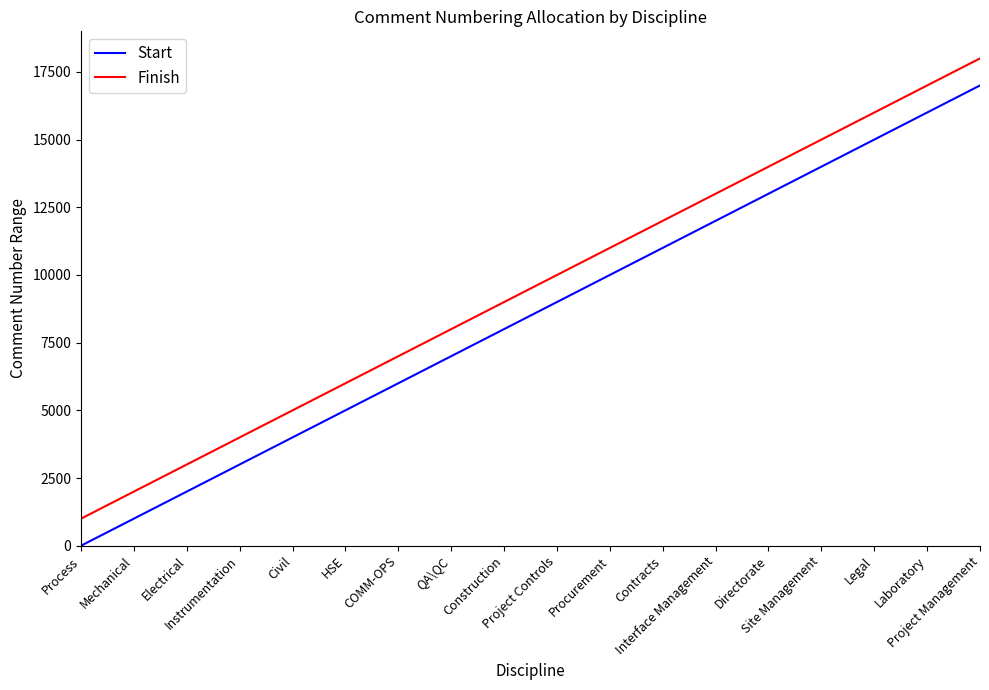

What is the smallest value displayed?

1